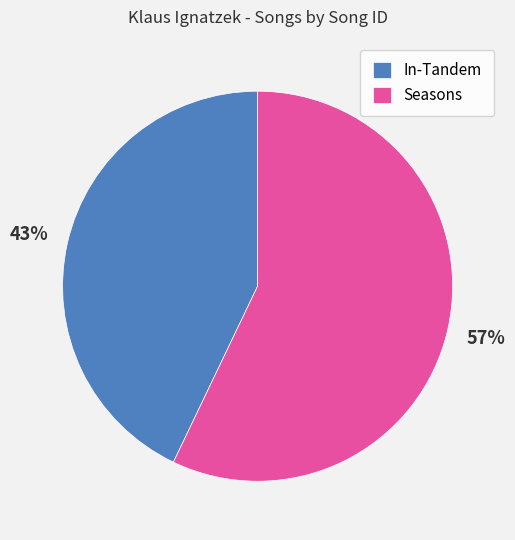

What is the ratio of the value at In-Tandem to the value at Seasons?

0.8